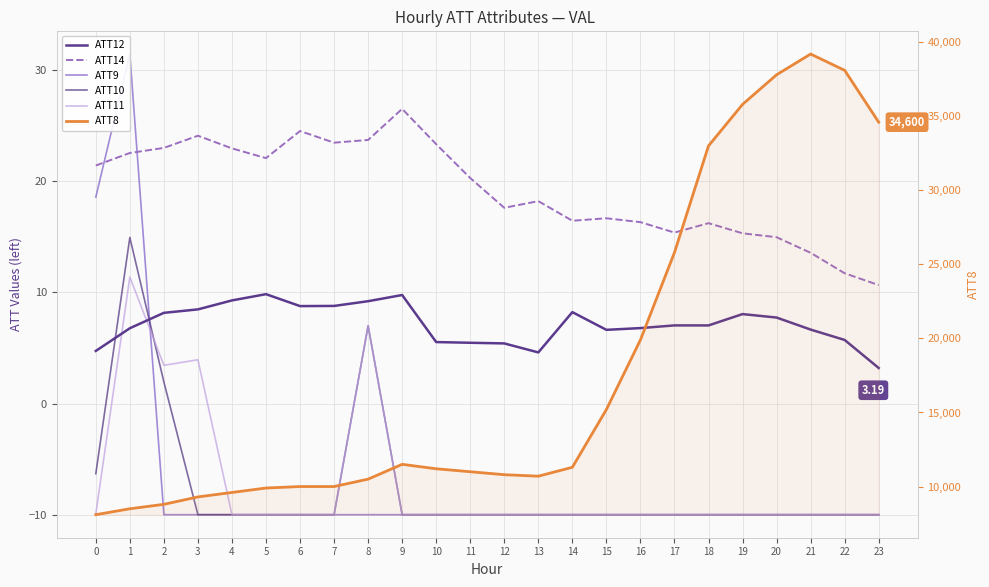

Is it true that ATT10 equals -6.0 at 15?

False